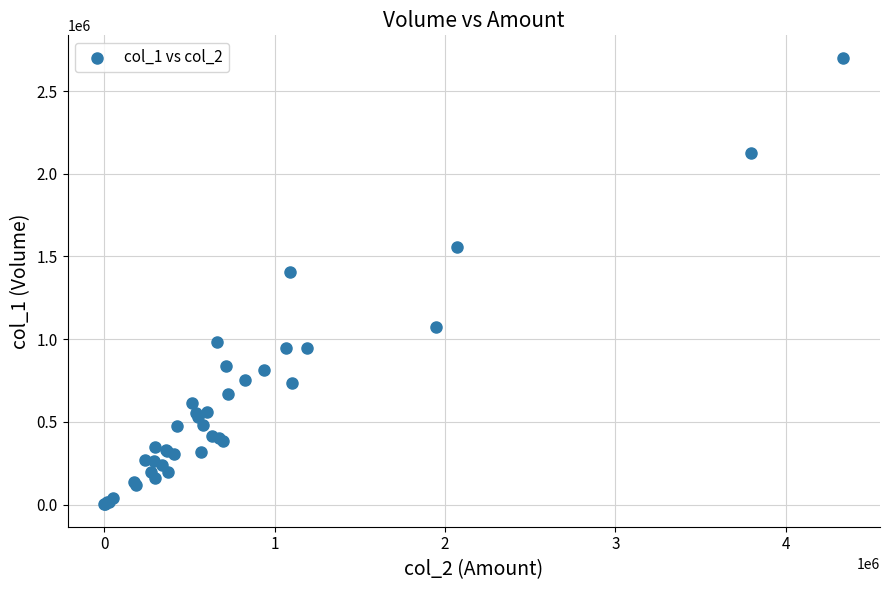

What Y value in the scatter plot is closest to 1351500?

1405000